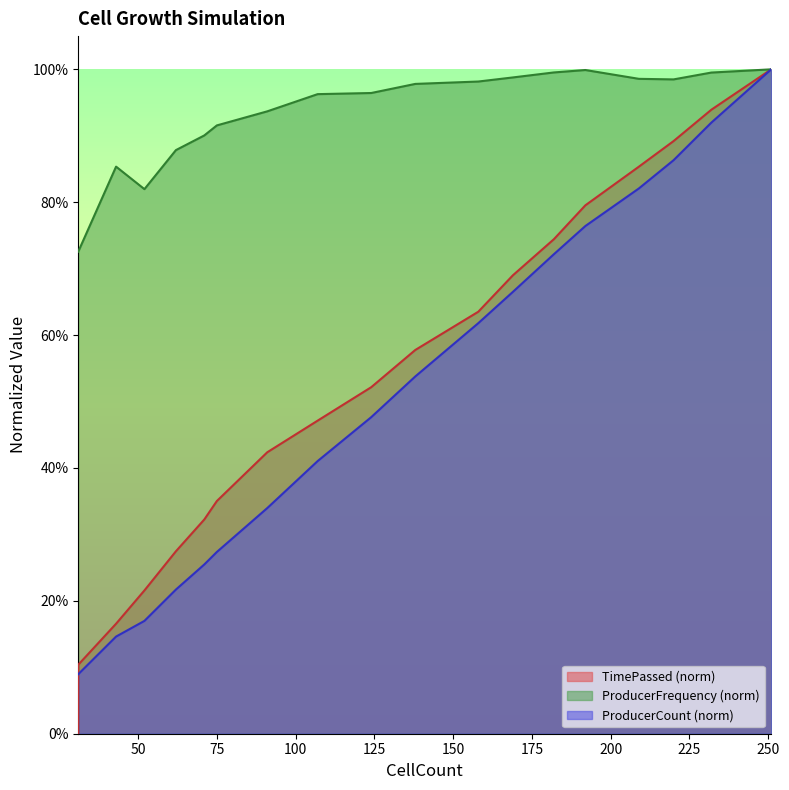

Where is the first local maximum?

100